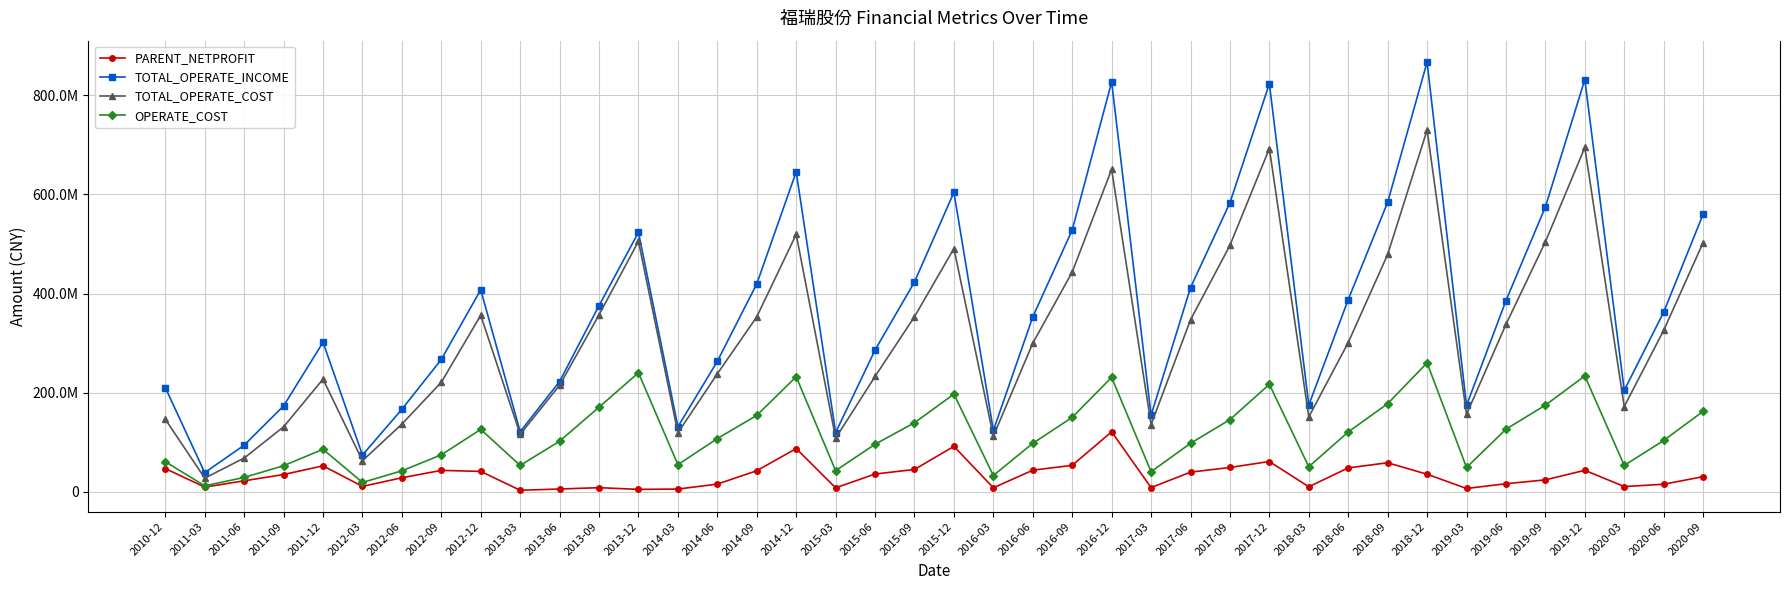

Between 2014-03 and 2019-12, which series saw the biggest shift?

TOTAL_OPERATE_INCOME